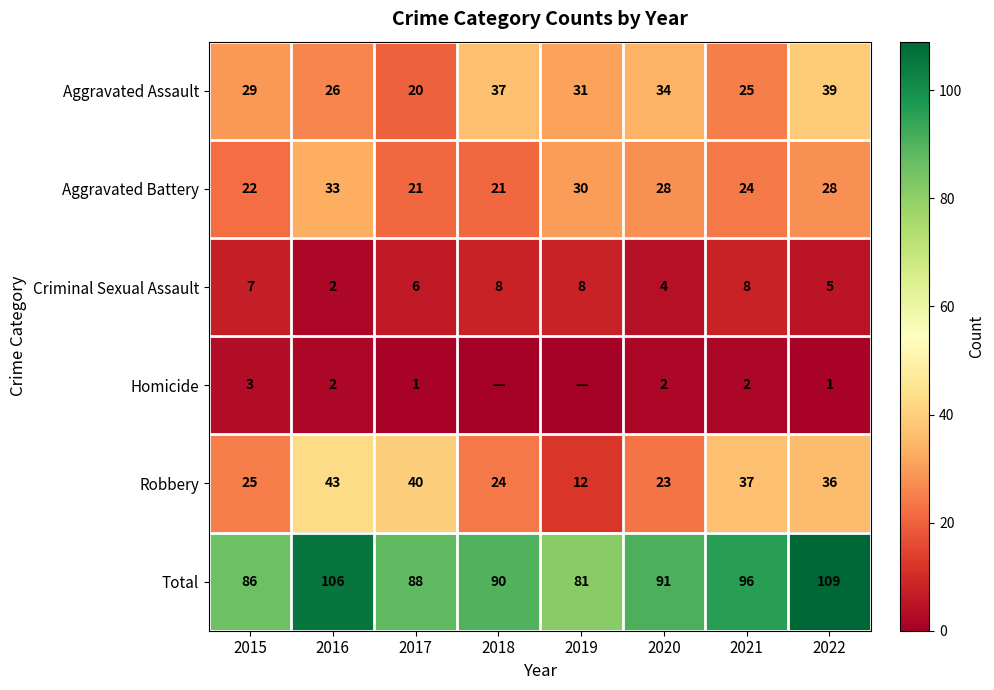

Which series changed the most between 2017 and 2020?

Robbery